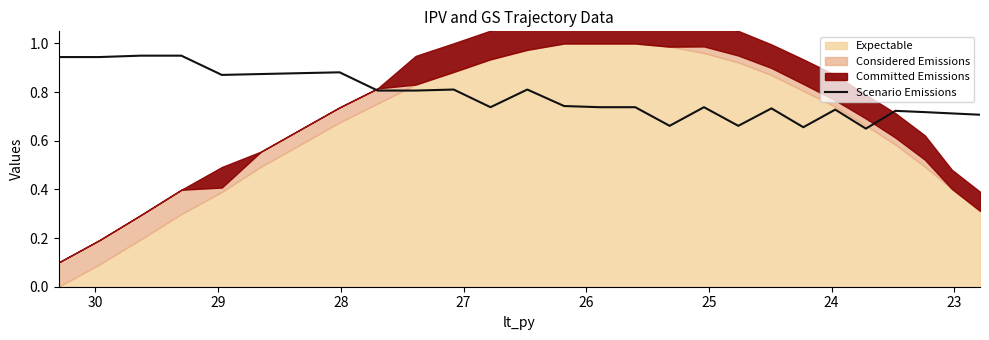

At which category does the chart reach its peak across all series?

25